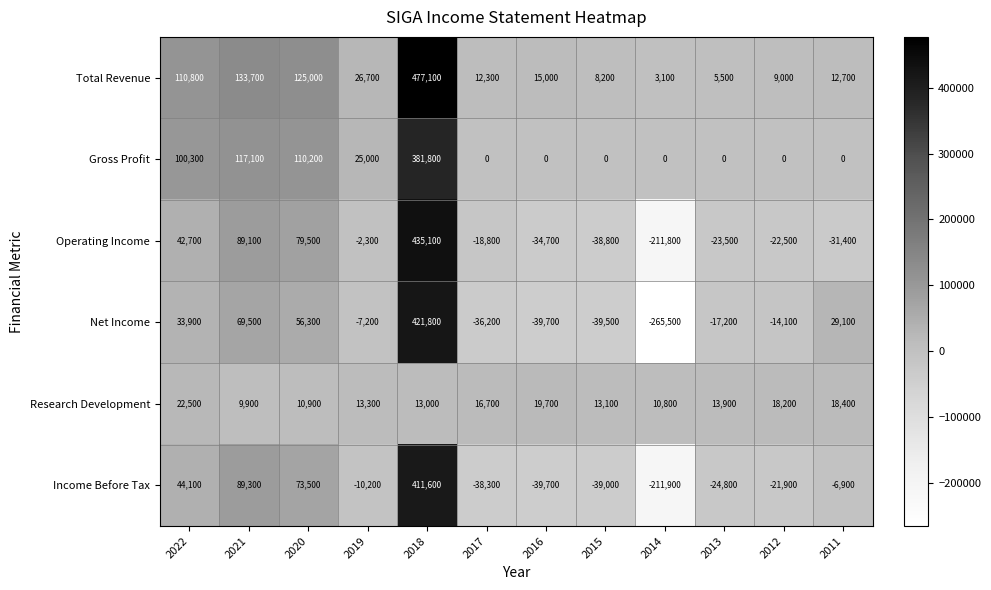

What is the difference between the second highest and second lowest values in the Research Development series?

8900